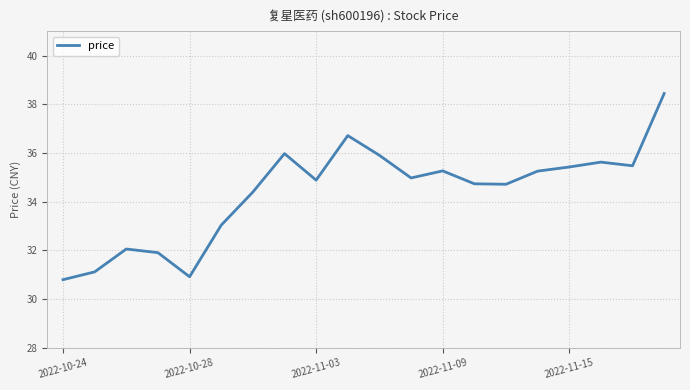

Count the number of data series in this chart.

1